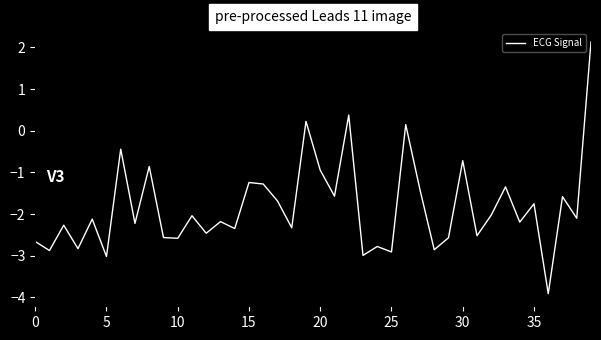

What is the difference between the maximum and minimum values?

6.0